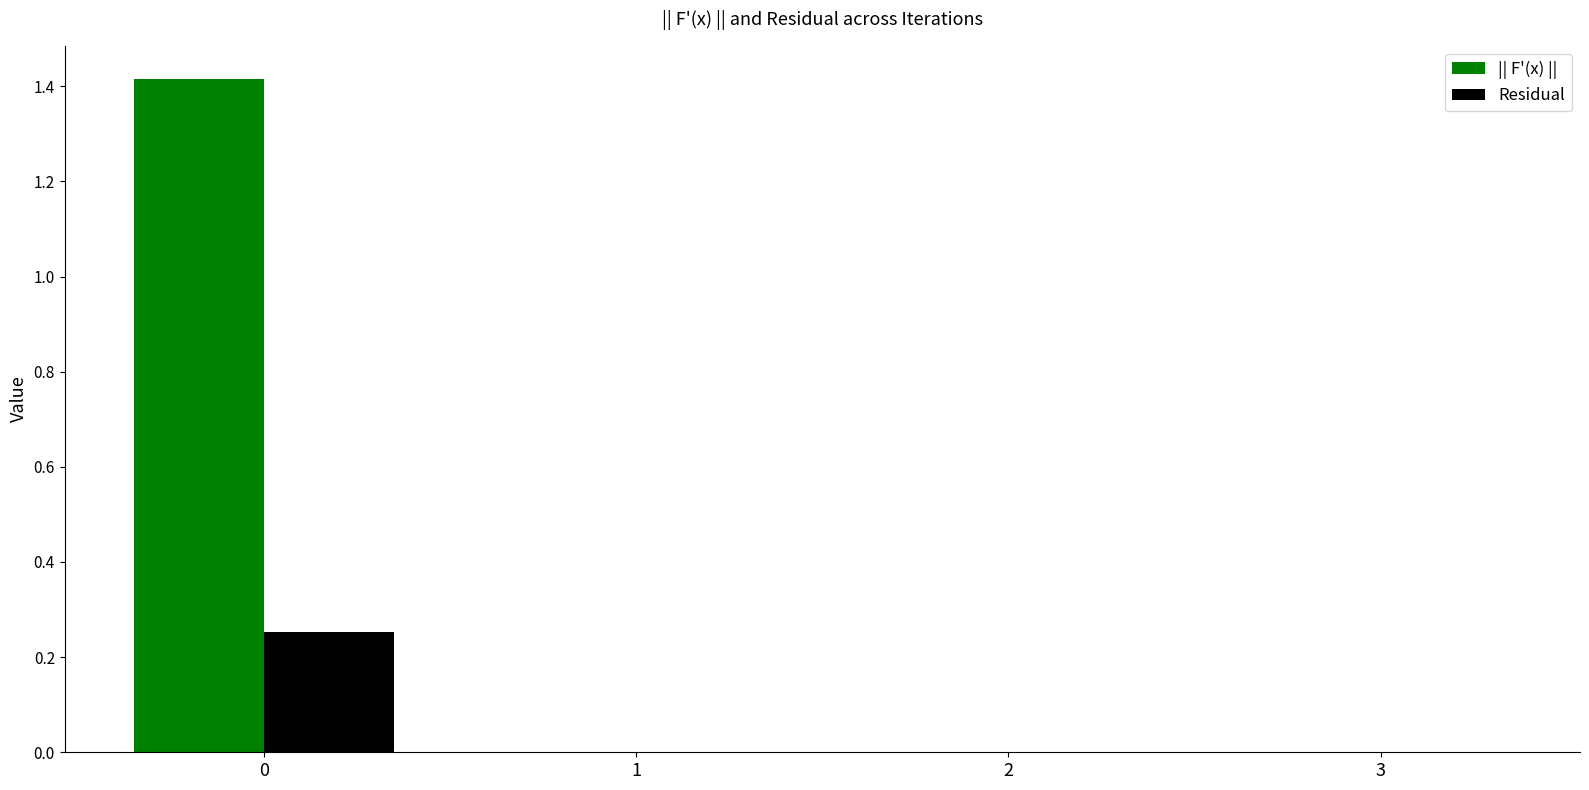

The || F'(x) || series shows 1.9 at 0. True or false?

False